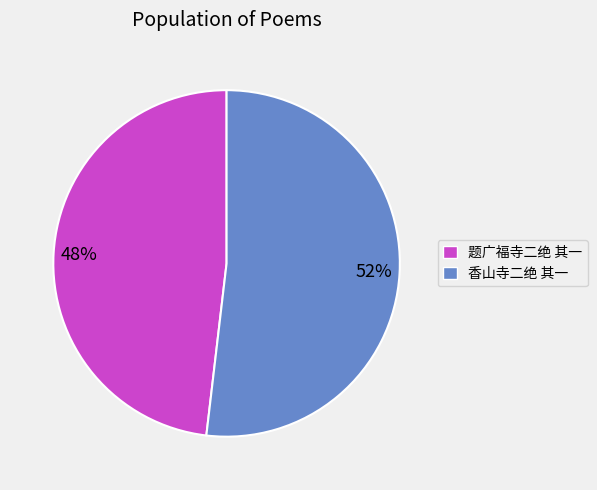

Which category has the smallest portion of the pie?

题广福寺二绝 其一